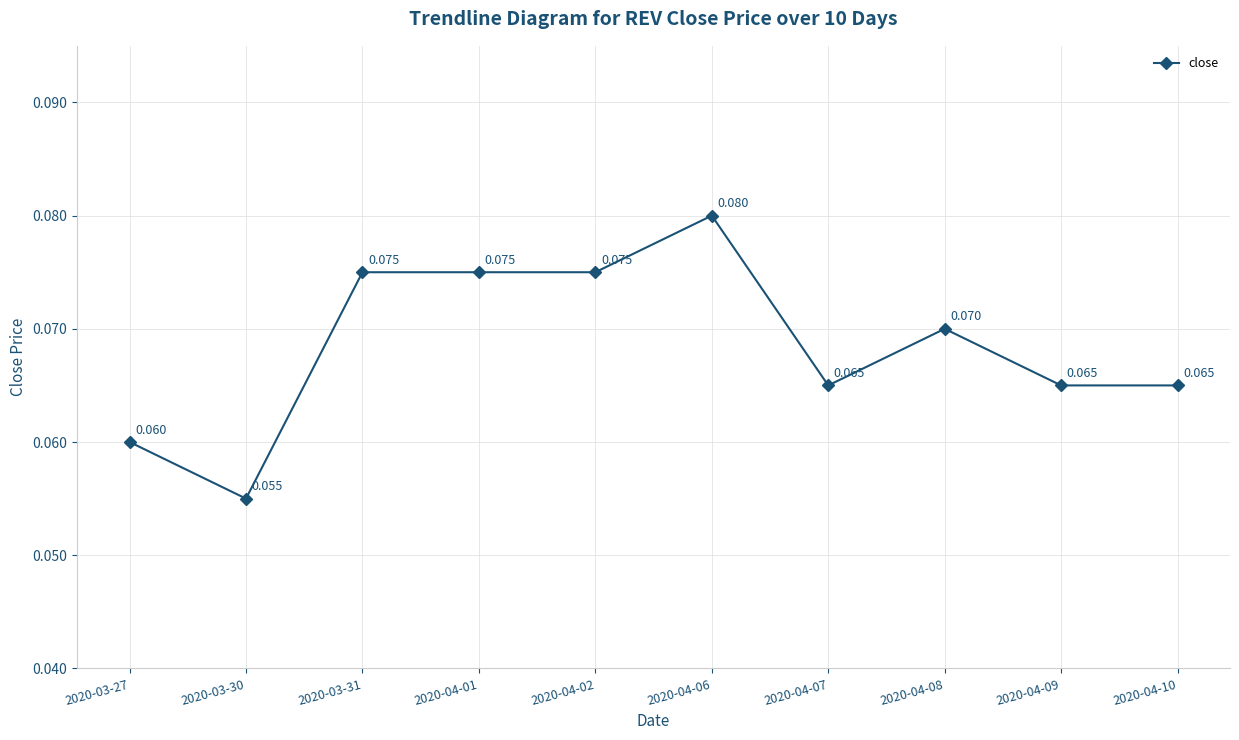

True or false: there are more than 0 points higher than both neighbors.

True